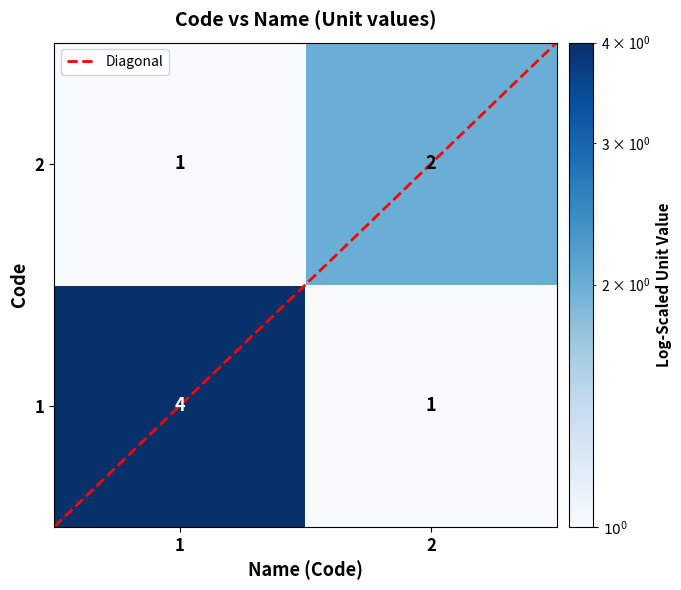

Between 1 and 2, which series saw the biggest shift?

1